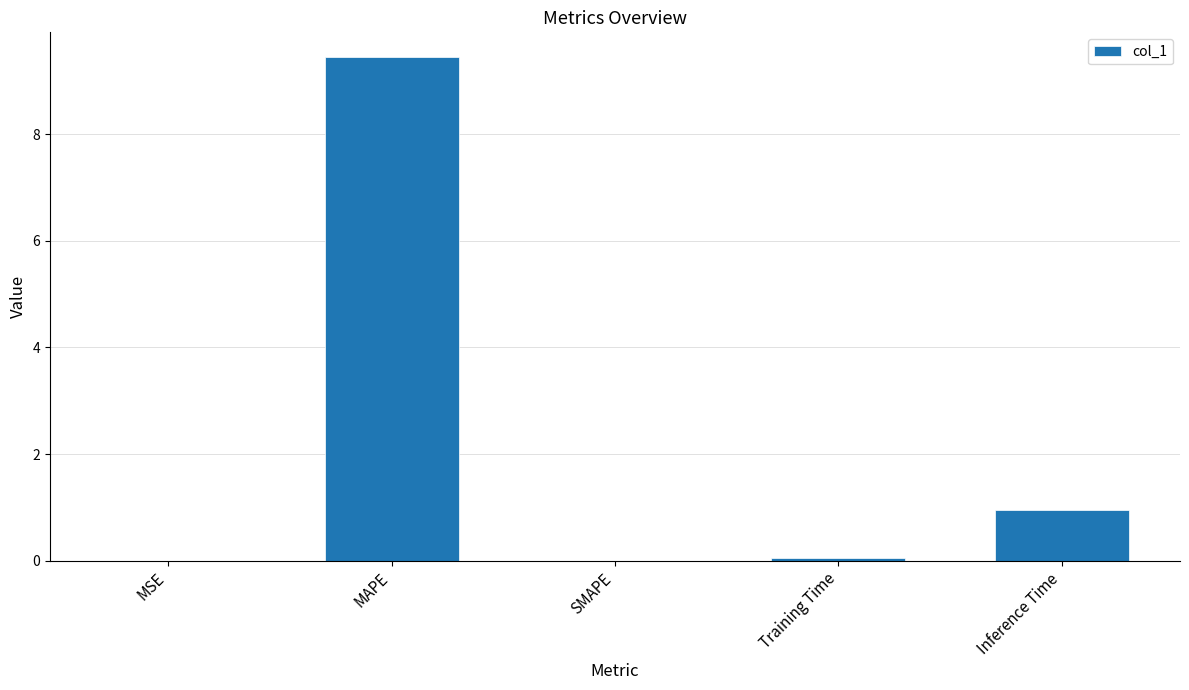

Which label corresponds to the largest value in the chart?

MAPE